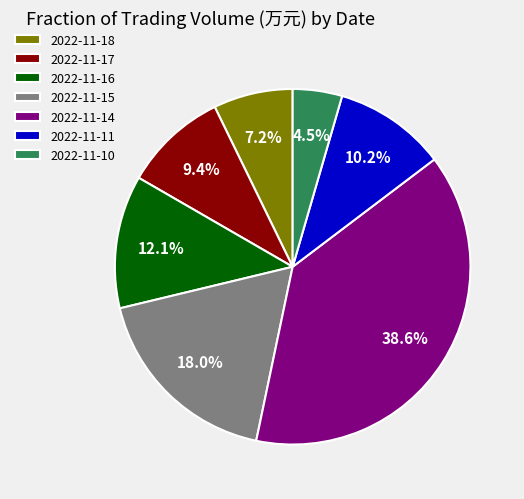

Count the number of slices in the pie.

7